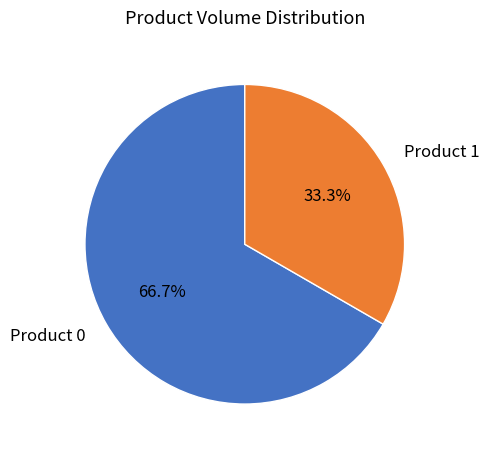

Which slice is the smallest?

Product 1